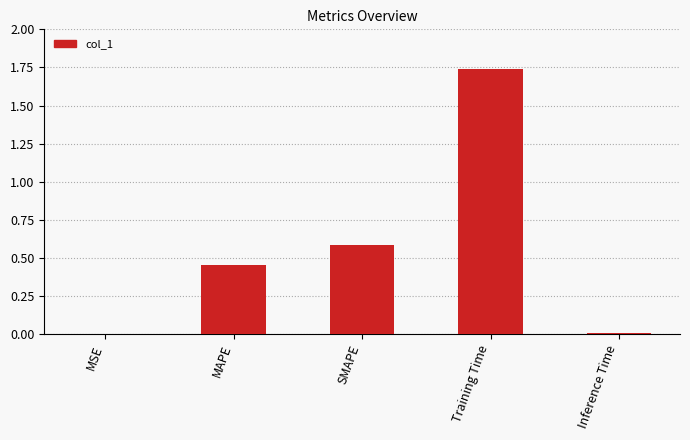

The value at Inference Time is 0.0. True or false?

True